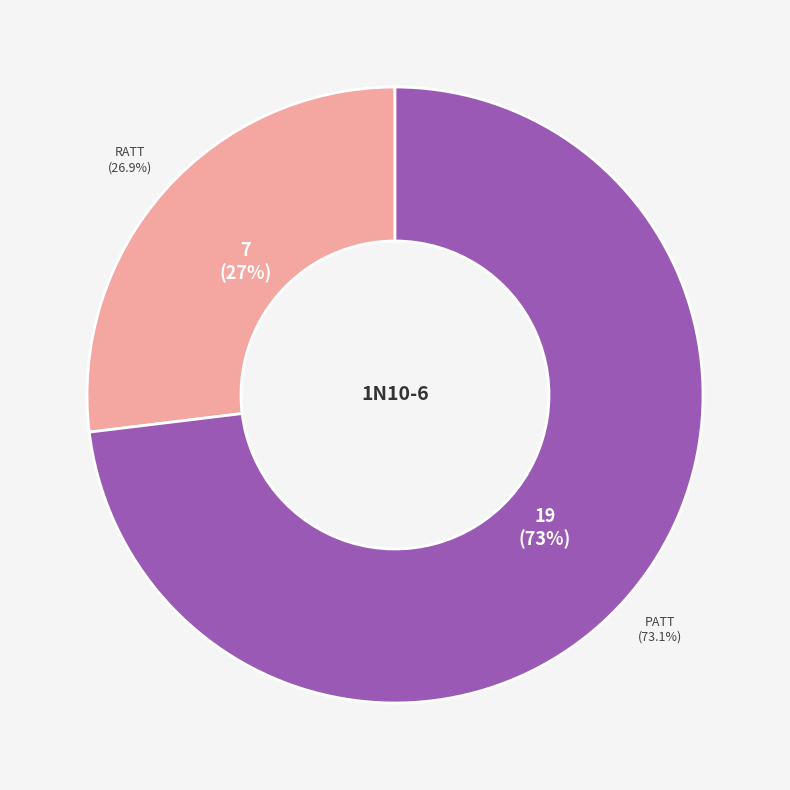

Does RATT account for over 50% of the chart?

No